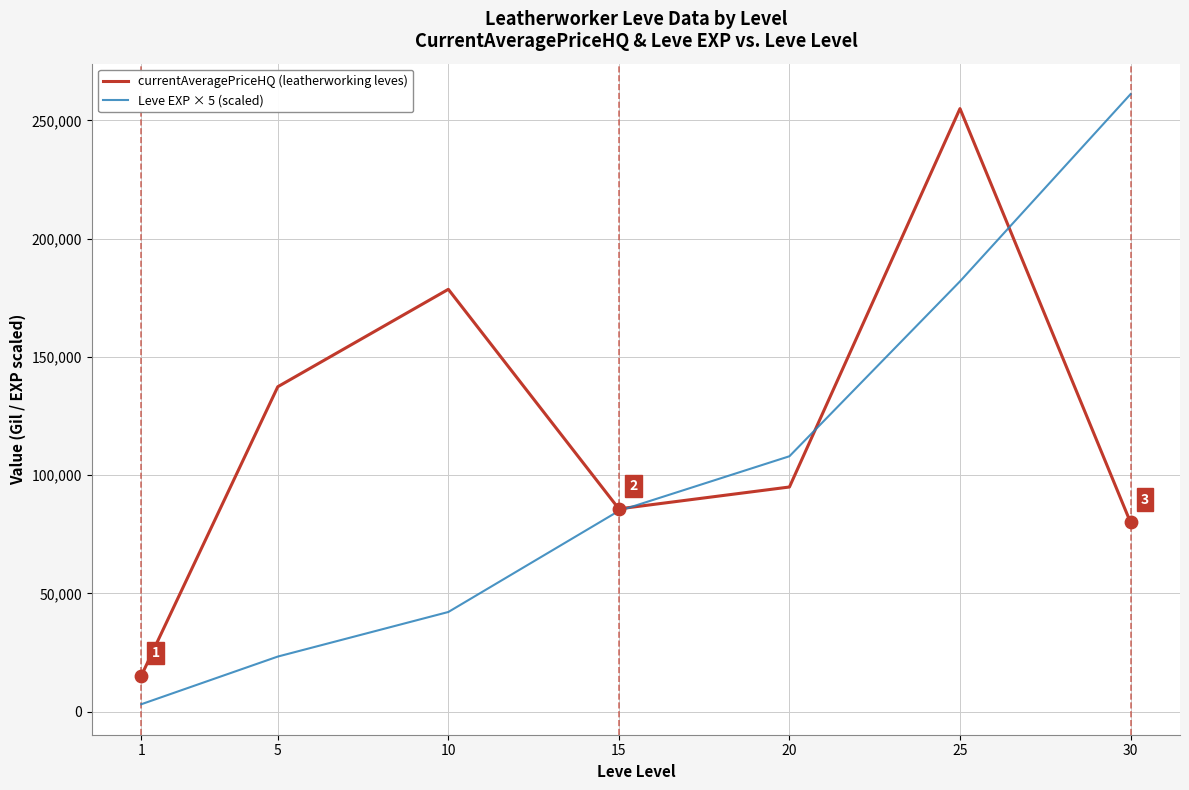

What is the total value across all series at 15?

170652.0